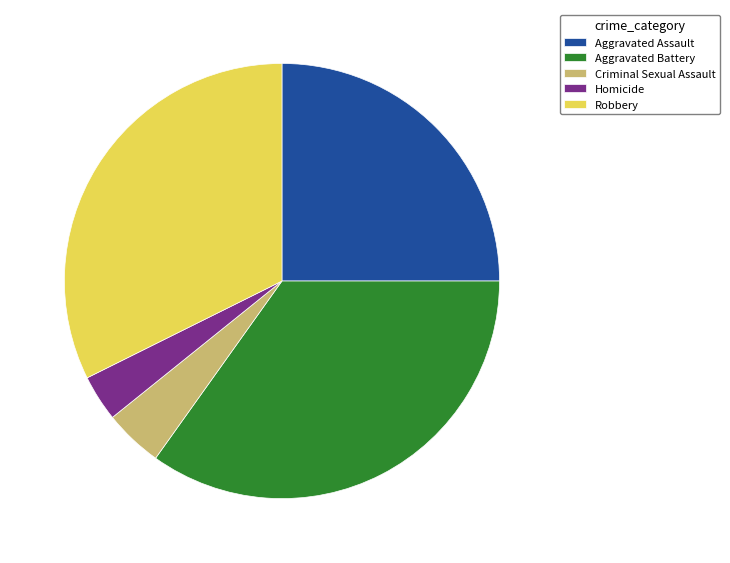

Which has a higher value, Criminal Sexual Assault or Aggravated Assault?

Aggravated Assault